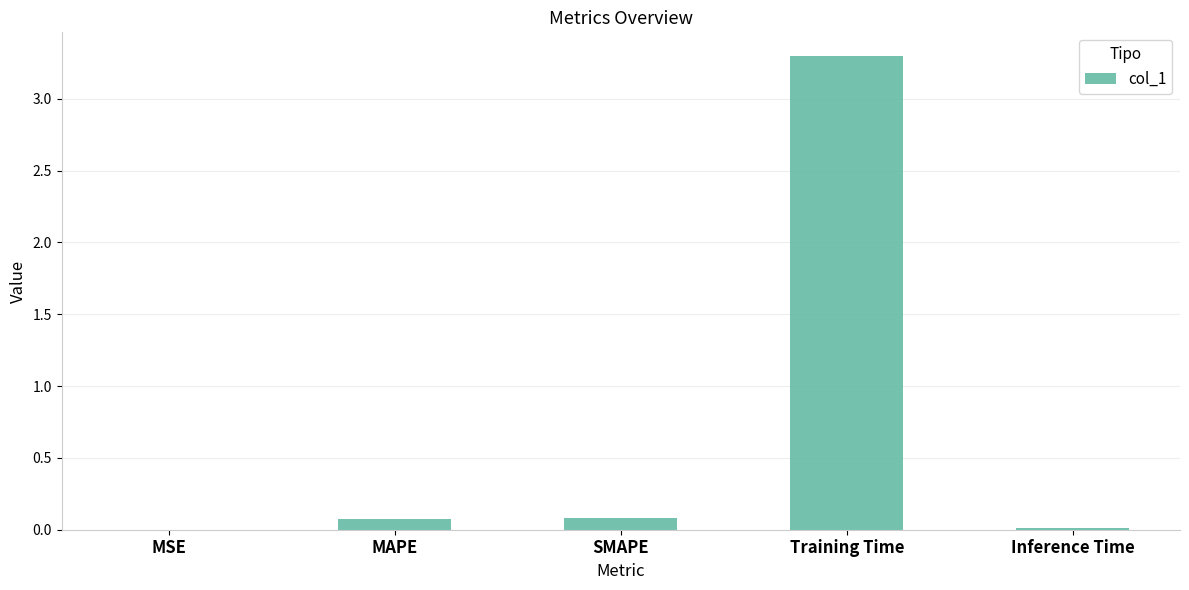

Is it true that the value at Training Time is 4.6?

False